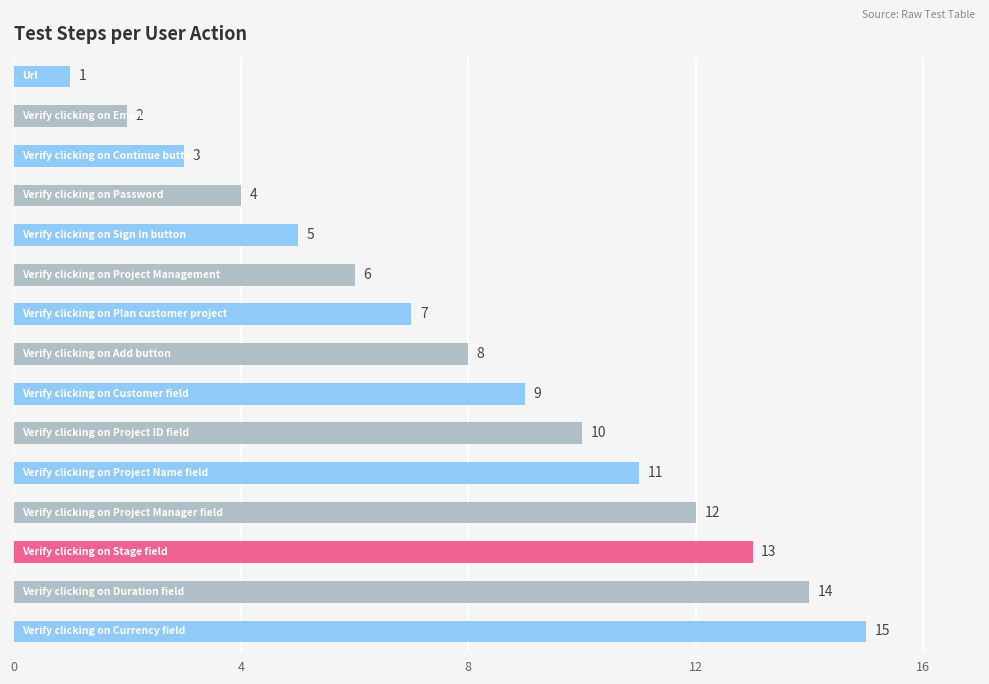

What is the value of the 1st bar from the top?

1